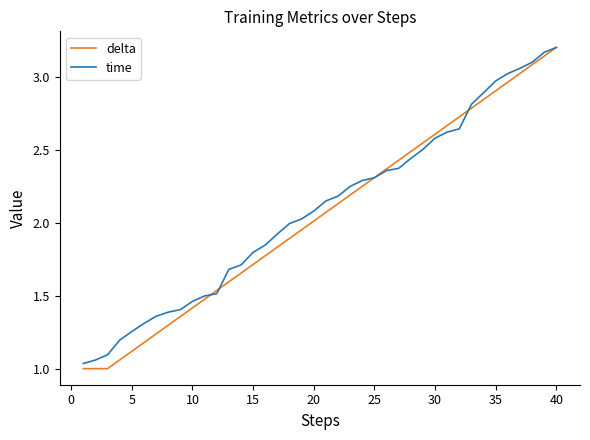

What are all the series names shown in the legend?

delta, time